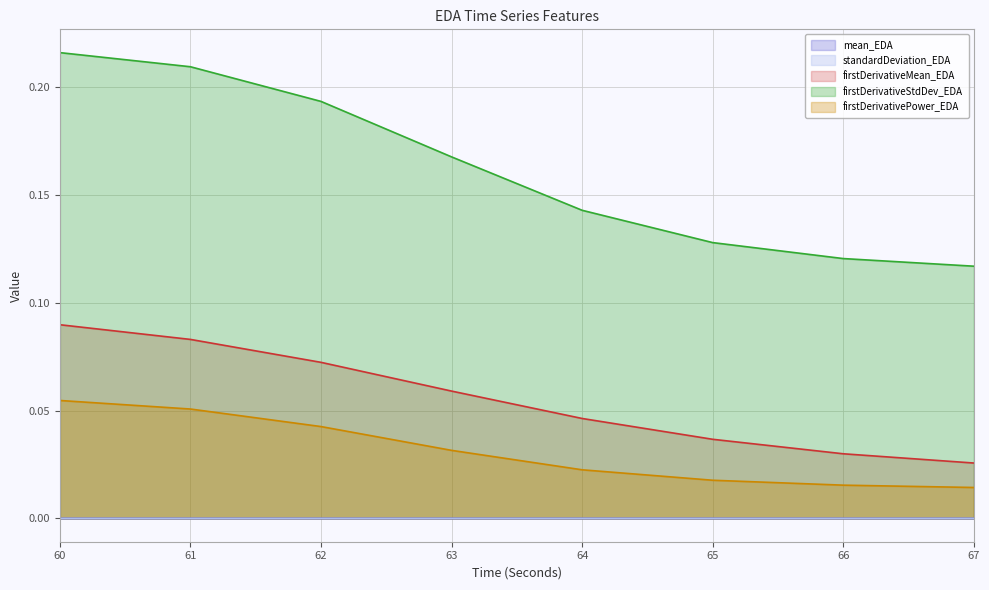

True or false: mean_EDA and firstDerivativeMean_EDA cross at least once.

False